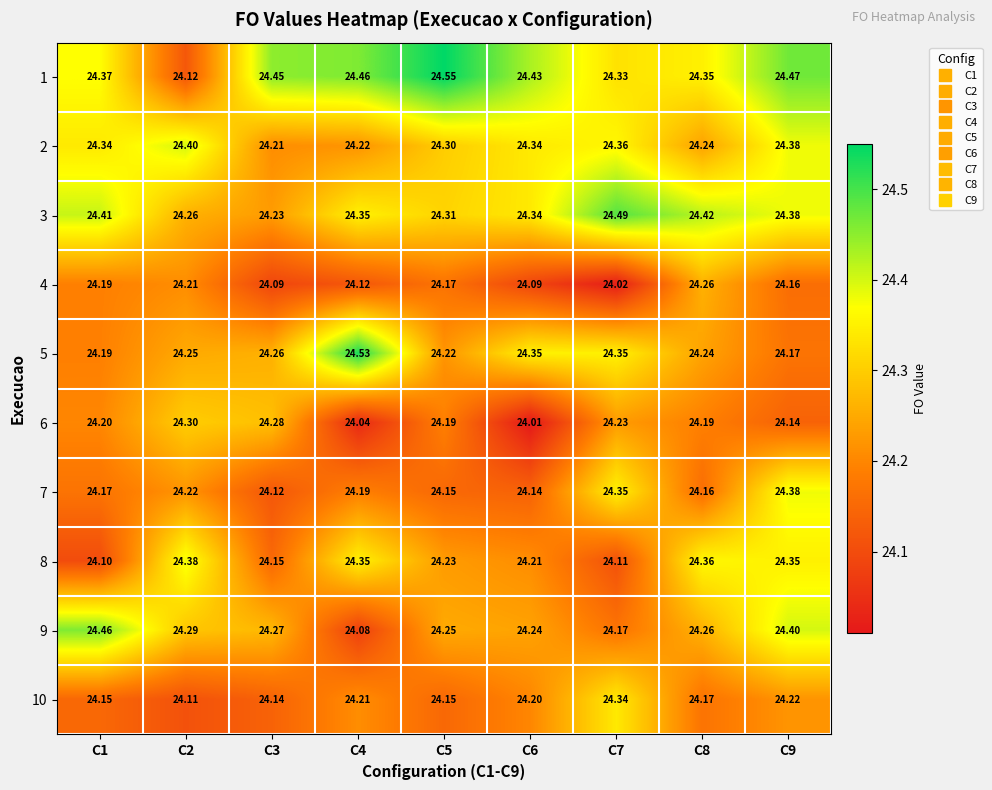

Is the value of 8 at C3 greater than the value of 9 at C5?

No